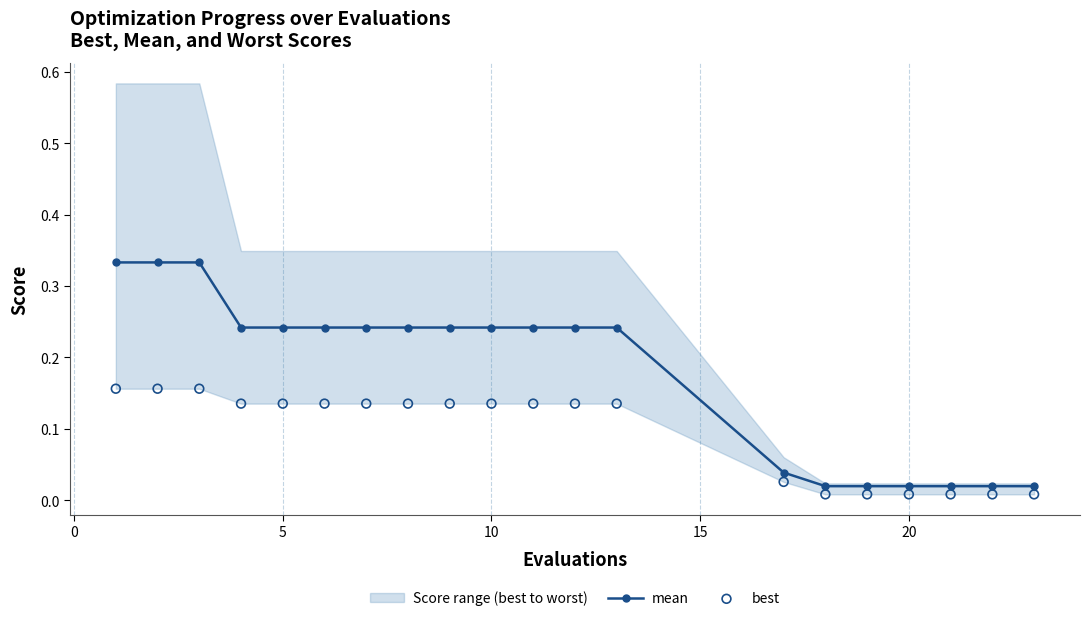

At how many categories does at least one series exceed 0?

20